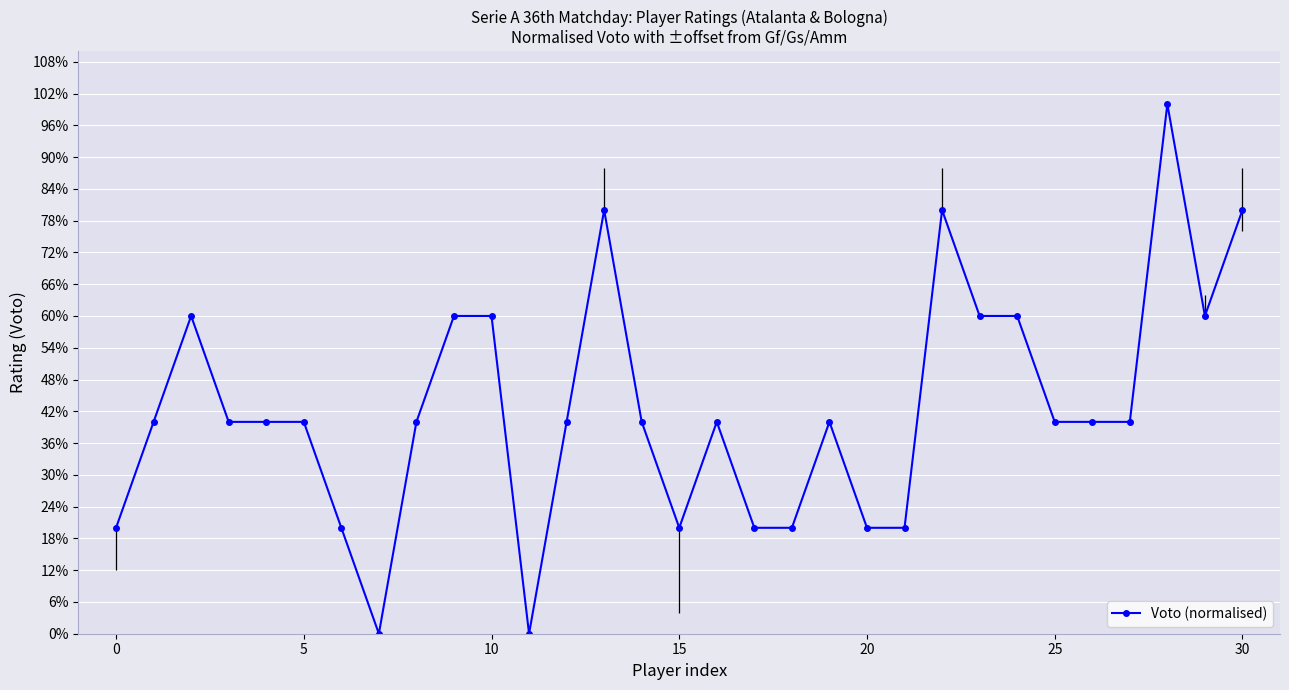

How many values are above zero?

29